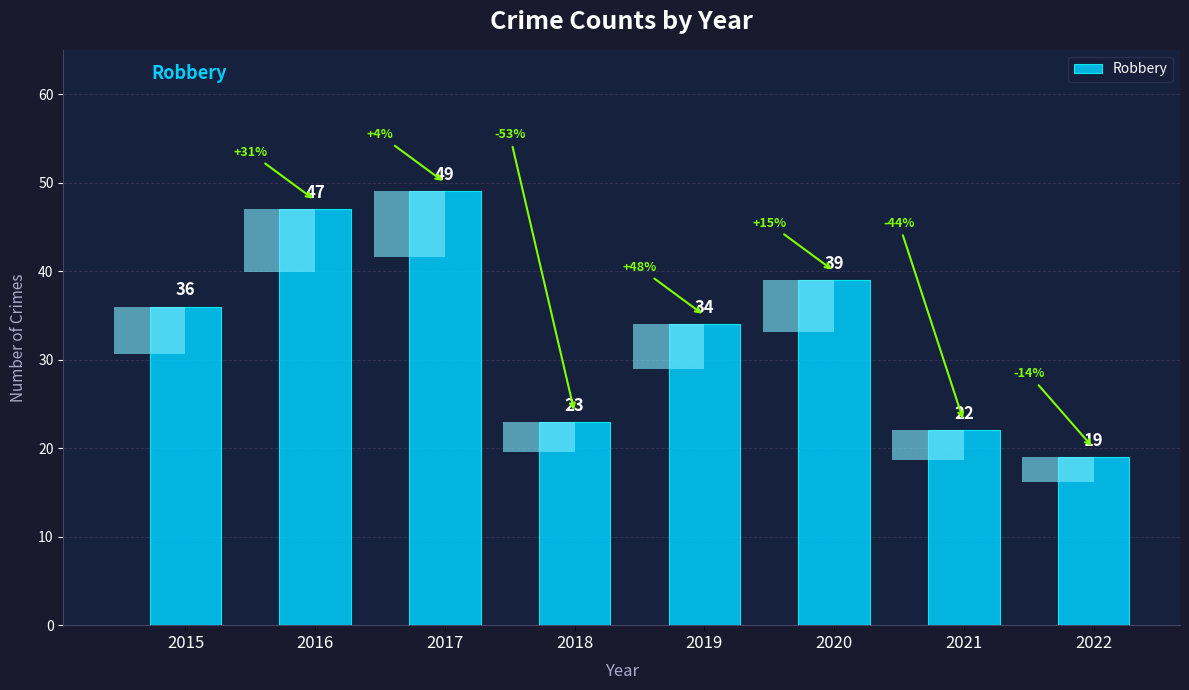

What is the maximum value shown in the chart?

49